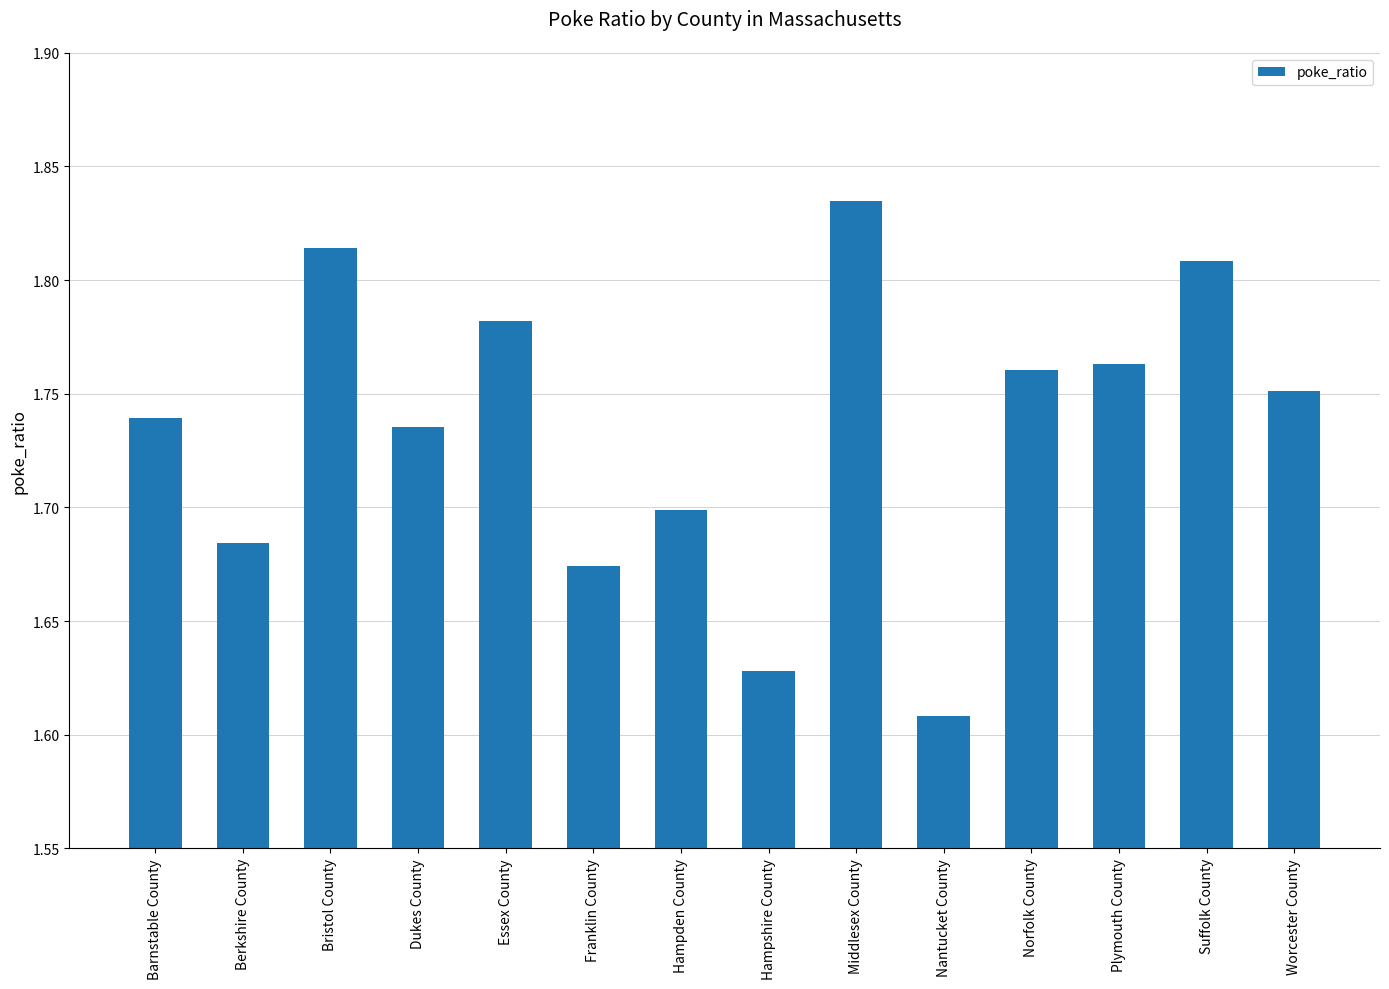

What is the difference between the maximum and minimum values?

0.2